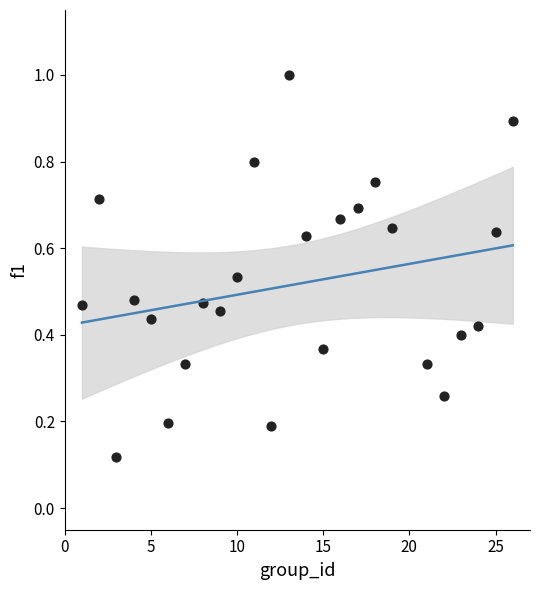

What is the range of X values (max minus min)?

25.0